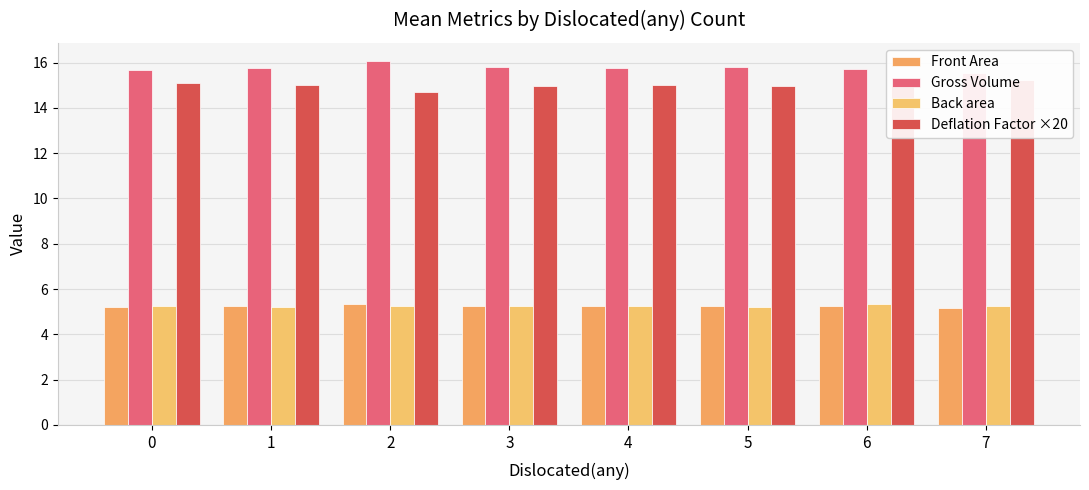

True or false: Gross Volume has a value of 21.8 at 3.

False